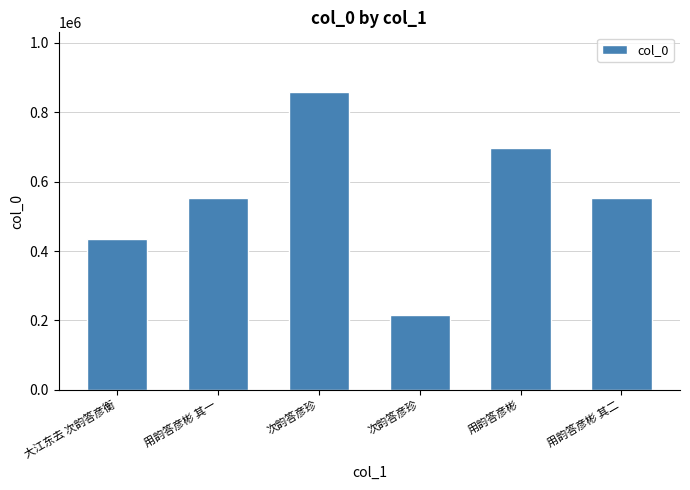

True or false: the data shows 552770 at 用韵答彦彬 其二.

True